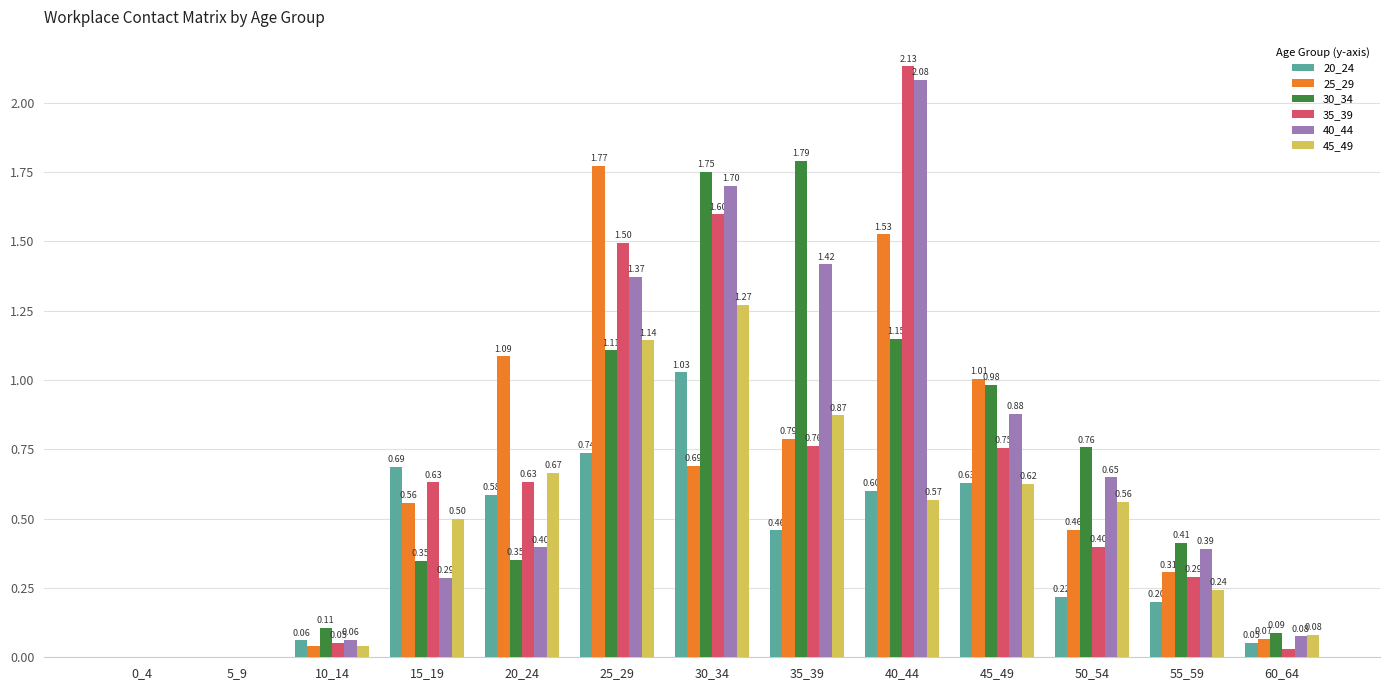

Which series has the largest total across all categories?

40_44